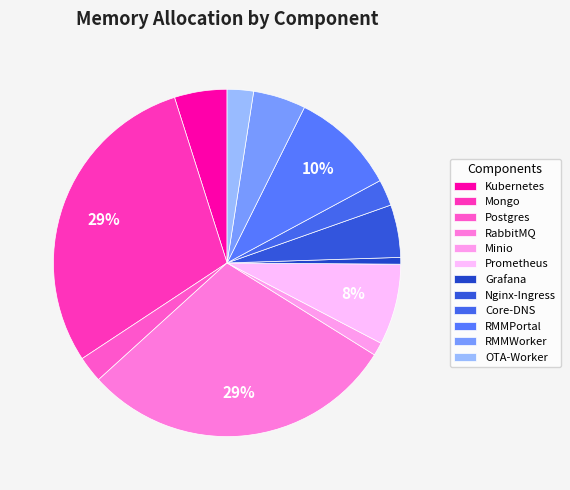

Rank the categories by value from lowest to highest.

Grafana, Minio, Postgres, Core-DNS, OTA-Worker, Kubernetes, Nginx-Ingress, RMMWorker, Prometheus, RMMPortal, Mongo, RabbitMQ